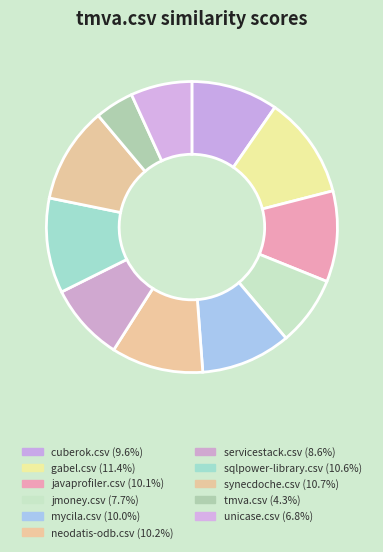

To the nearest percent, what is the difference between the mycila.csv and jmoney.csv slice percentages?

2%